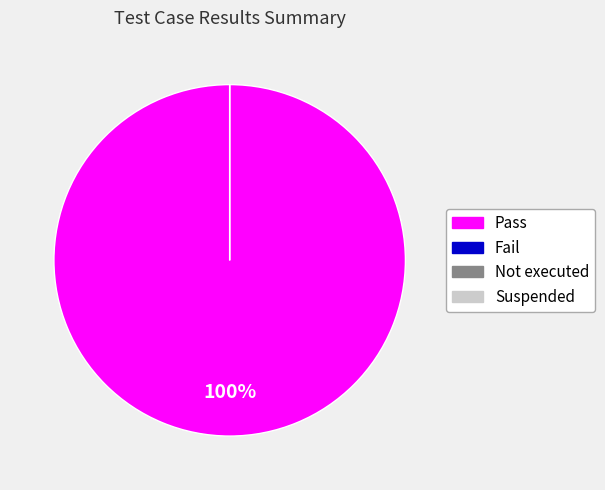

Rank the categories by value from lowest to highest.

Fail, Not executed, Suspended, Pass